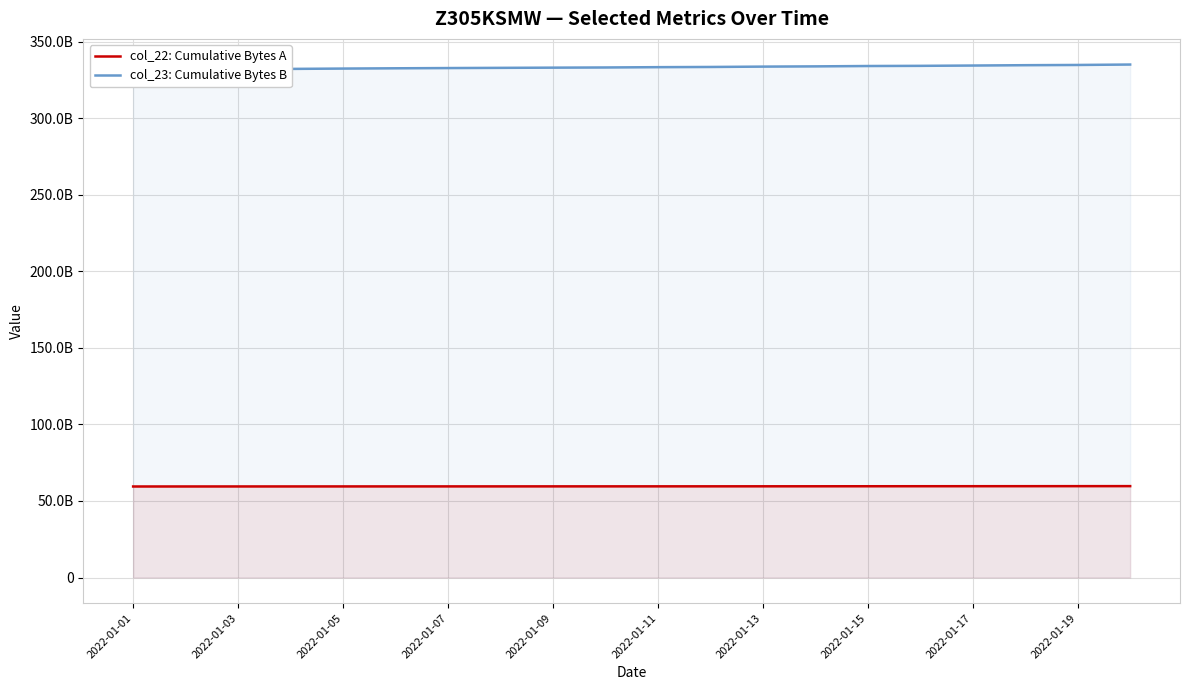

What is the spread (max minus min) of values at 2022-01-15?

274529713677